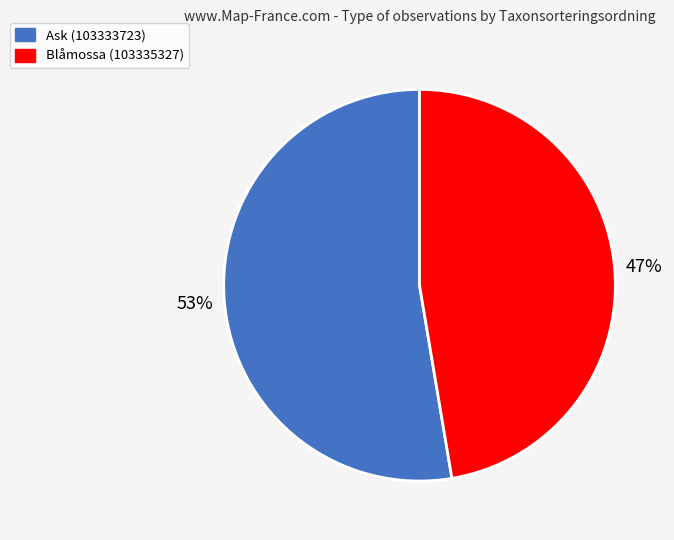

What percentage is the Blåmossa (103335327) slice, to the nearest percent?

47%